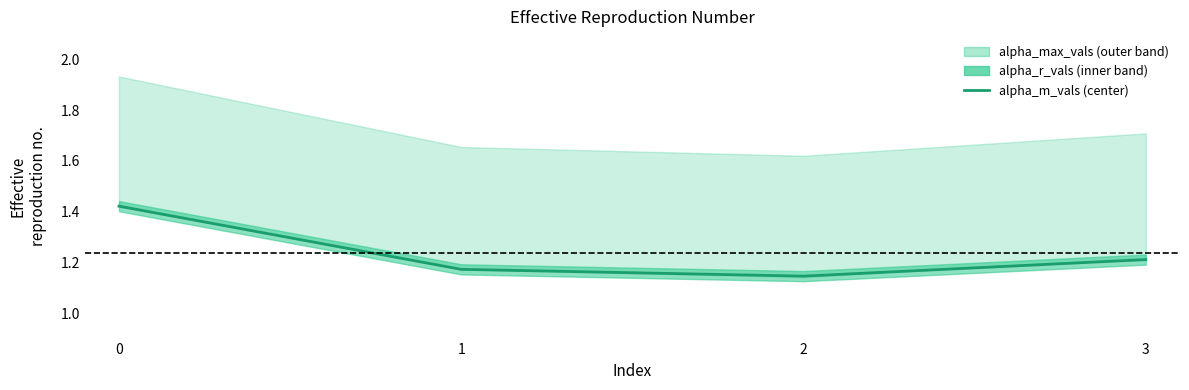

Which label corresponds to the smallest value in the chart?

2